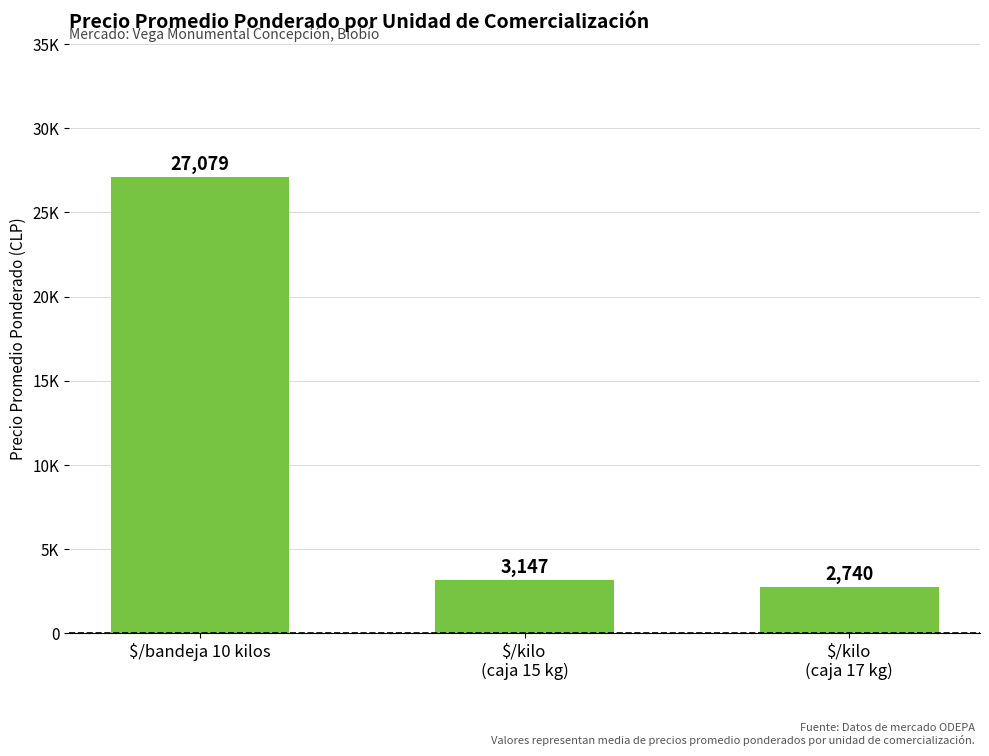

What is the minimum value shown in the chart?

2740